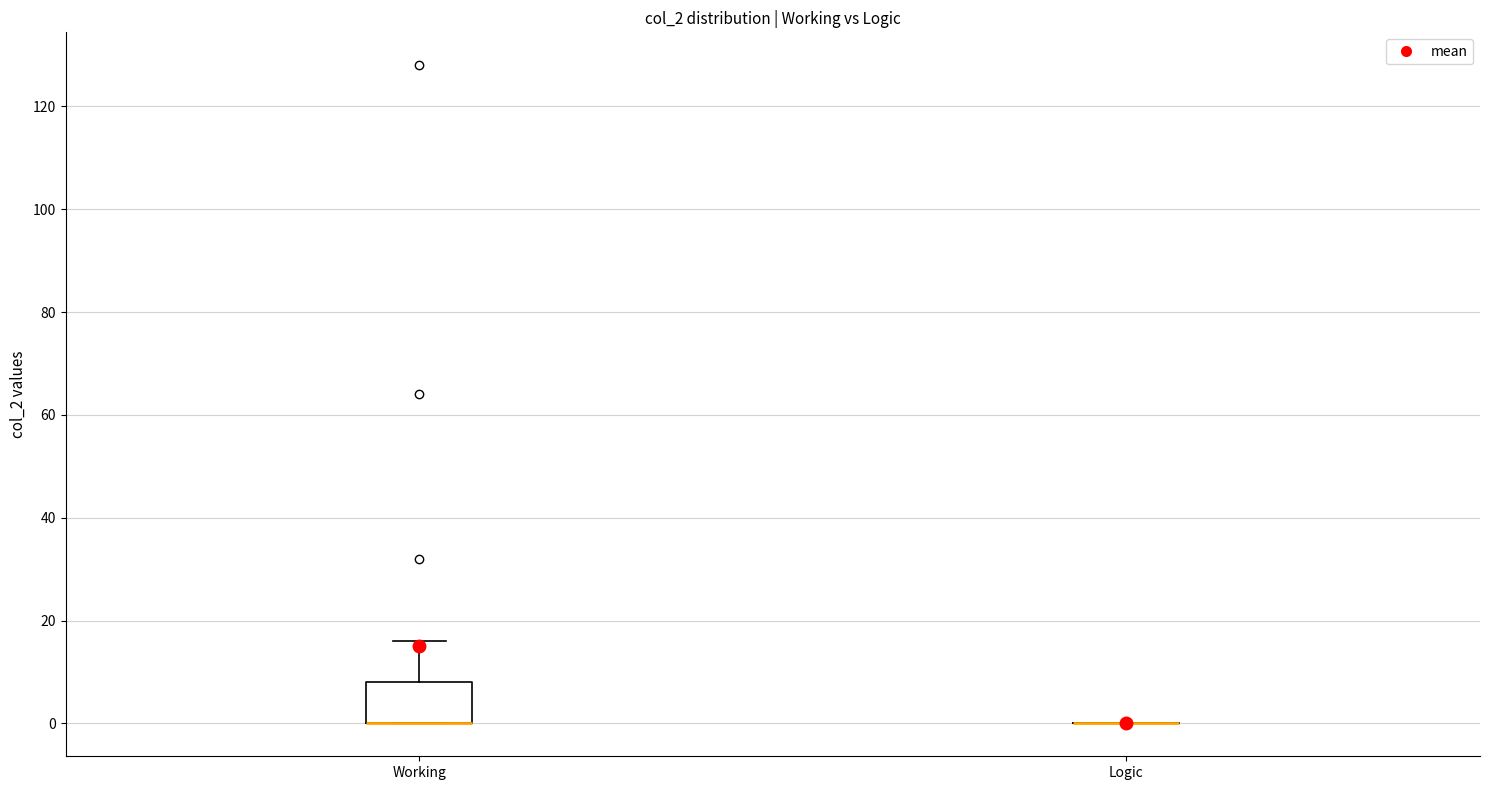

Comparing the boxes themselves (not the whiskers), which one is the tallest?

Working